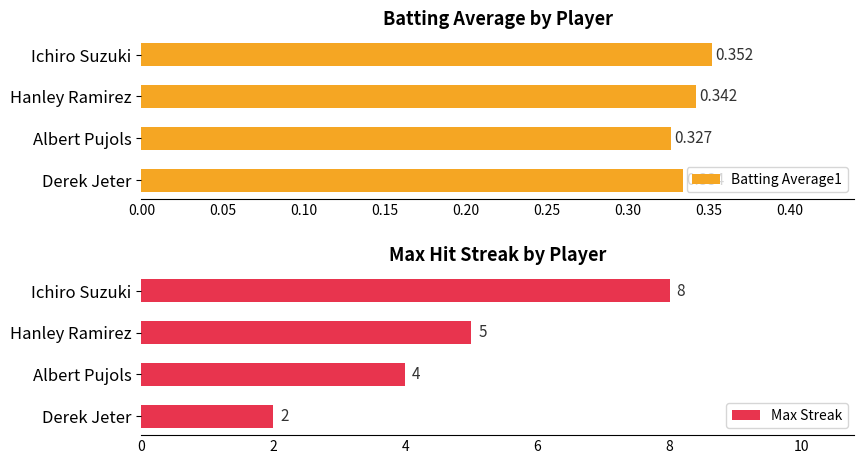

What are all the series names shown in the legend?

Batting Average1, Max Streak